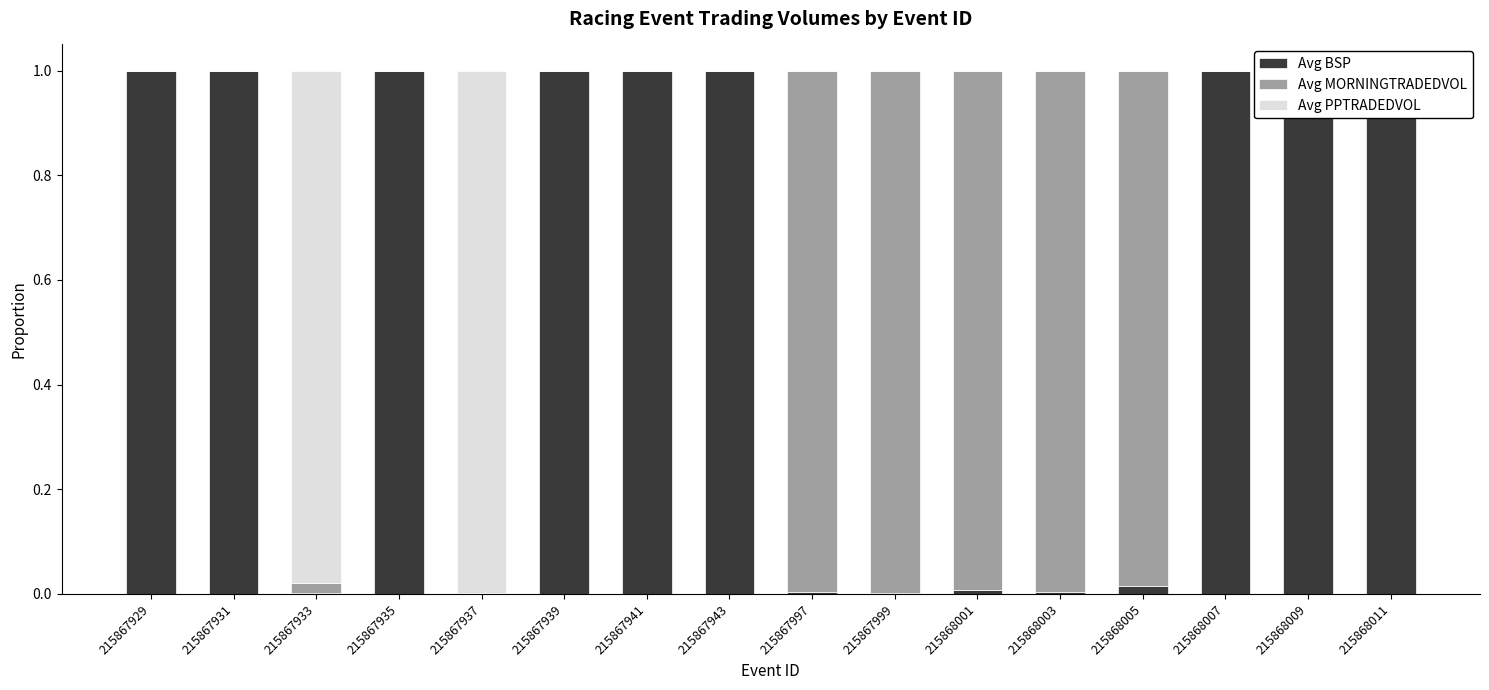

What are all the series names shown in the legend?

Avg BSP, Avg MORNINGTRADEDVOL, Avg PPTRADEDVOL